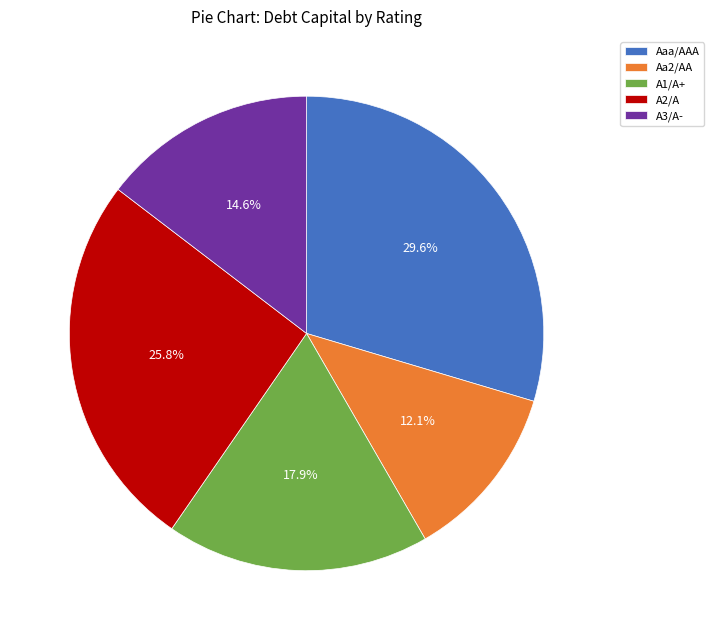

To the nearest percent, what is the difference between the A2/A and A1/A+ slice percentages?

8%